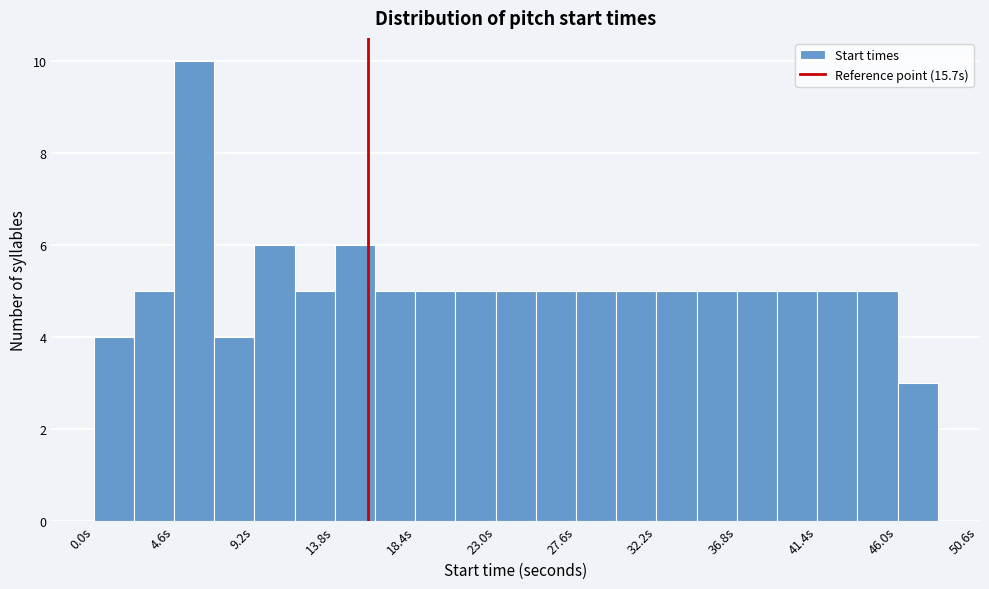

Reading left to right, list every bar in this chart as the range it spans on the x-axis followed by its height. Neither the bar edges nor the heights are printed on the chart, so give them approximately, as read against the axes.

0.0 to 2.3: 4
2.3 to 4.6: 5
4.6 to 6.9: 10
6.9 to 9.2: 4
9.2 to 11.5: 6
11.5 to 13.8: 5
13.8 to 16.1: 6
16.1 to 18.4: 5
18.4 to 20.7: 5
20.7 to 23.0: 5
23.0 to 25.3: 5
25.3 to 27.6: 5
27.6 to 29.9: 5
29.9 to 32.2: 5
32.2 to 34.5: 5
34.5 to 36.8: 5
36.8 to 39.1: 5
39.1 to 41.4: 5
41.4 to 43.7: 5
43.7 to 46.0: 5
46.0 to 48.3: 3